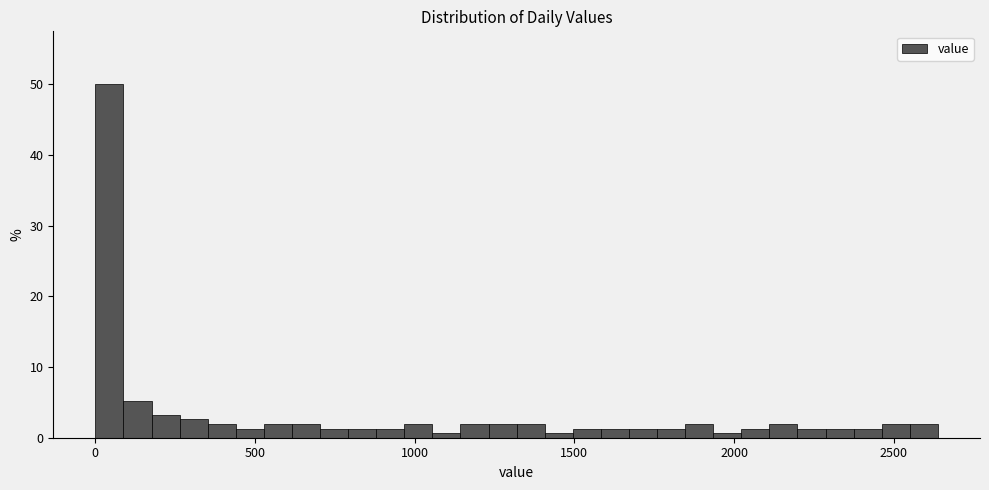

Read against the x-axis, roughly where is the centre of the tallest bar?

50